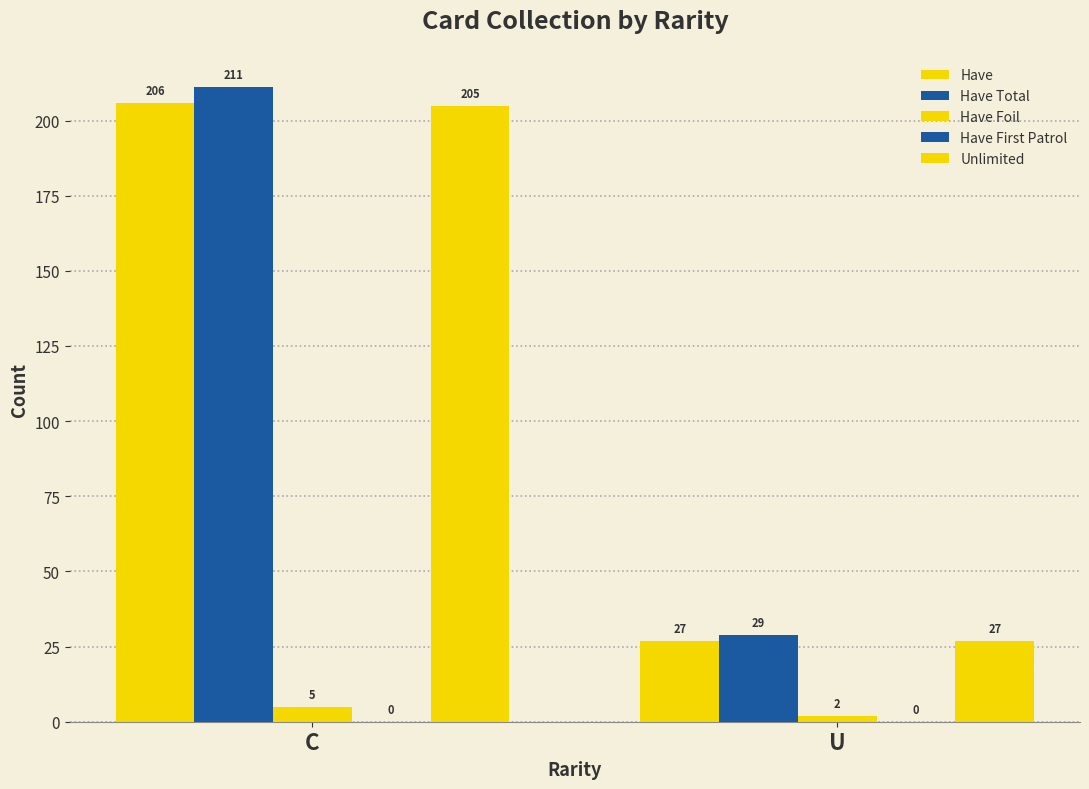

What is the total value across all series at U?

85